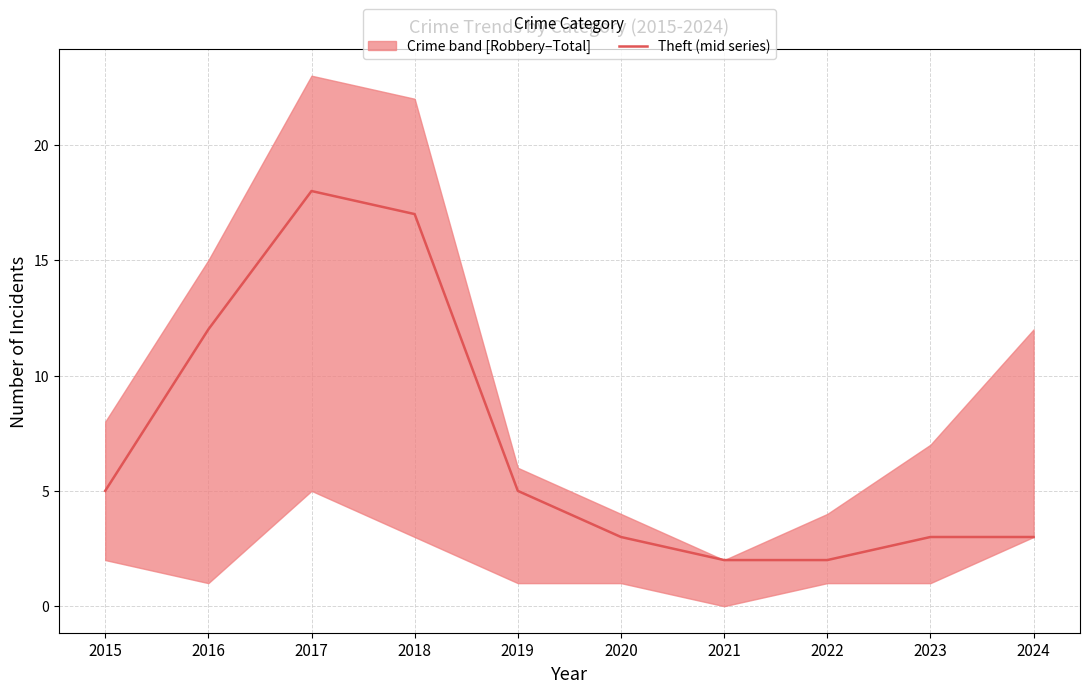

Rank the categories by value from highest to lowest.

2017, 2018, 2016, 2015, 2019, 2020, 2023, 2024, 2021, 2022